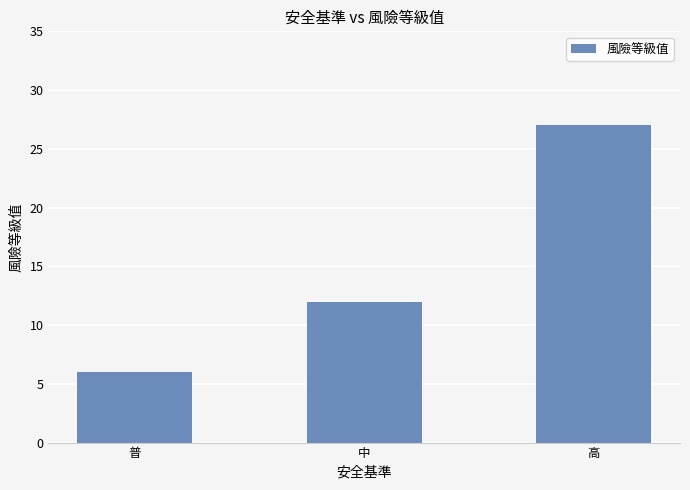

What is the maximum value shown in the chart?

27